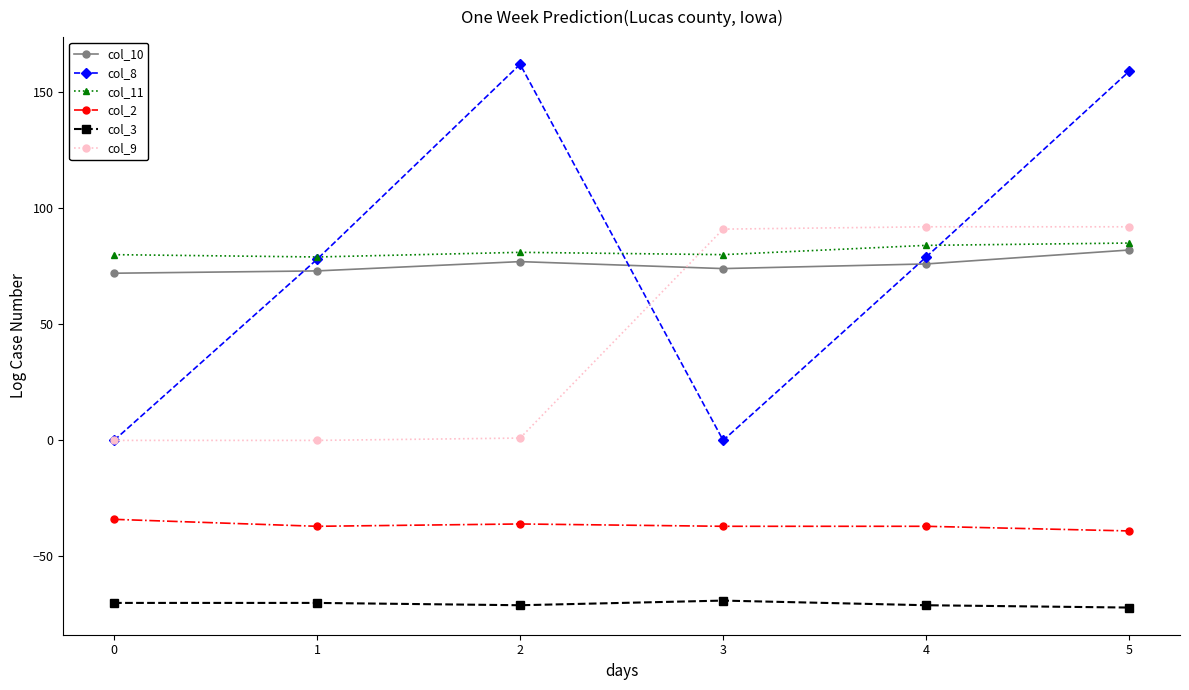

What is the maximum value shown in the chart?

162